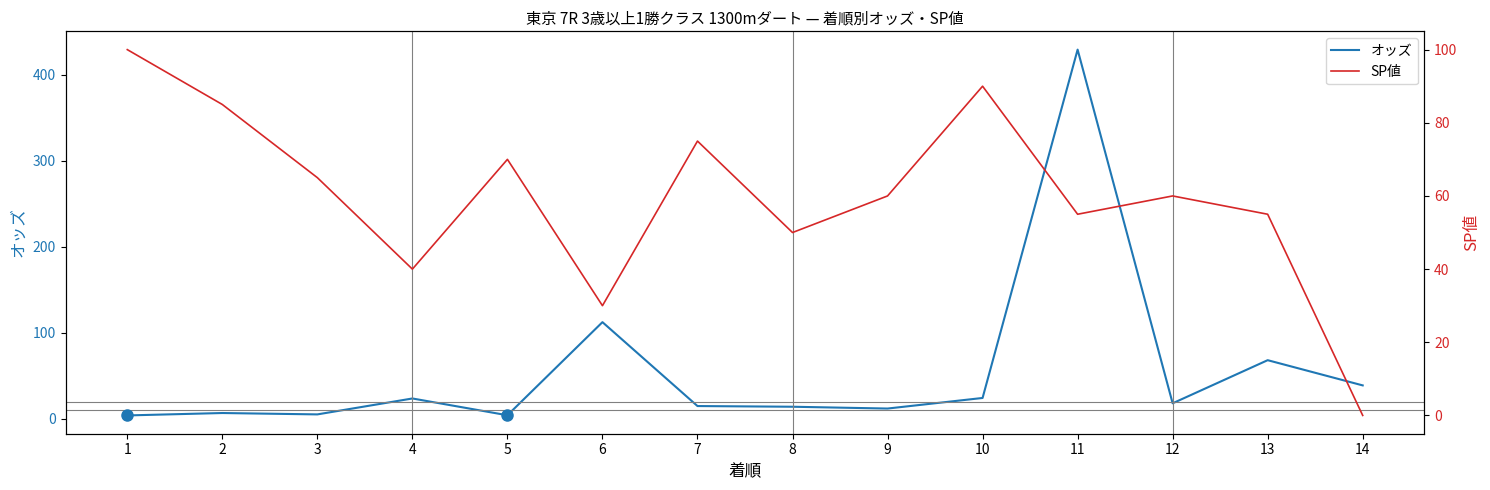

What is the difference between the maximum and minimum values in the オッズ series?

425.1